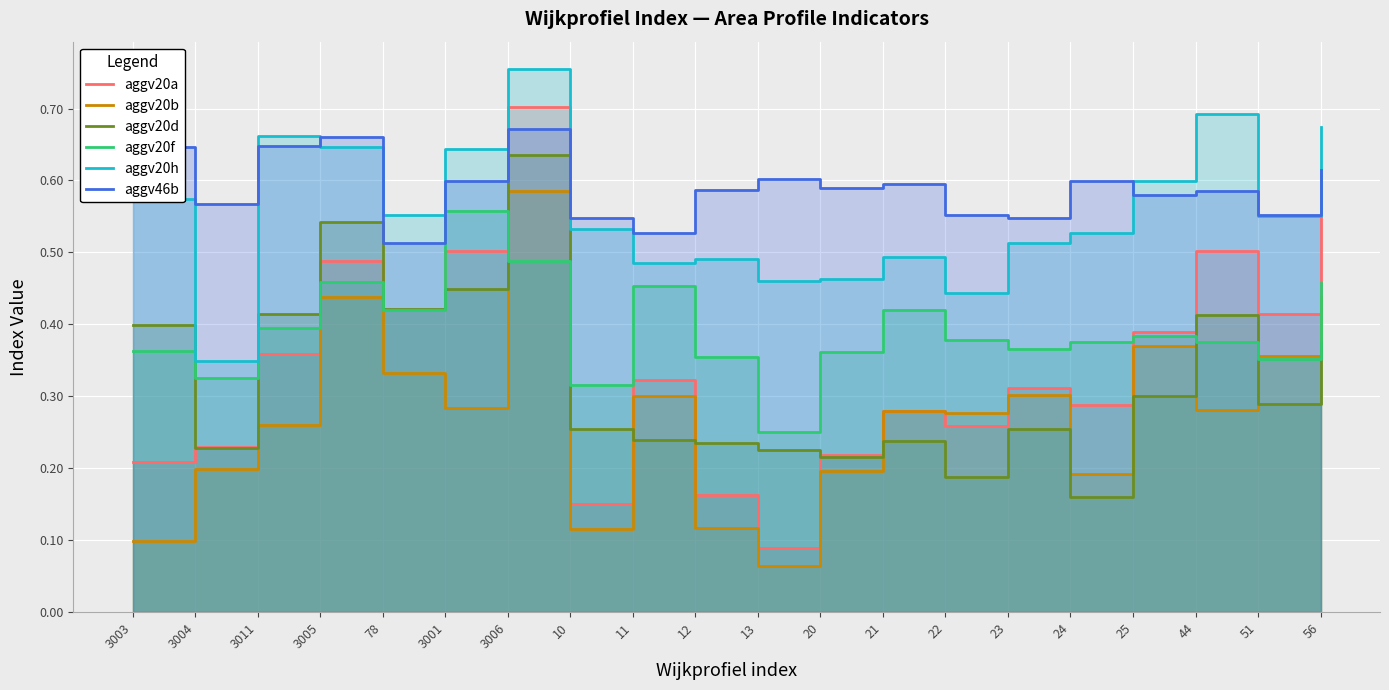

Between 21 and 3001, which is larger?

3001